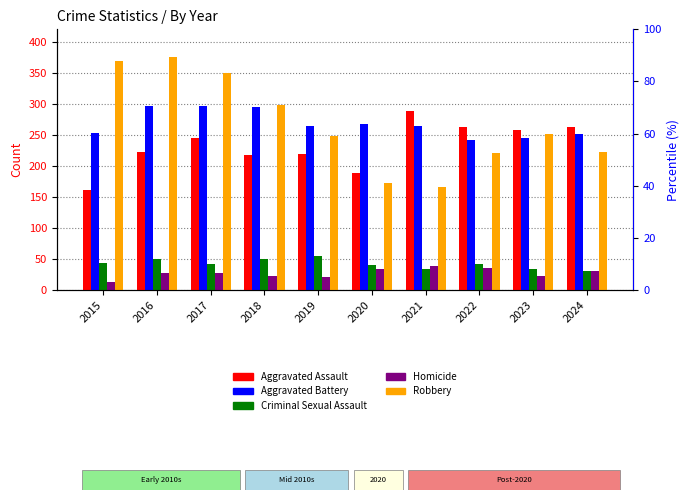

Where is Aggravated Assault nearest to the value 225?

2016